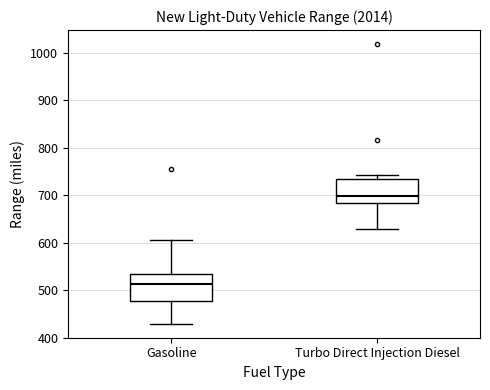

Reading left to right, read every box against the y-axis: the position of its median line, the range the box covers, and the ends of its whiskers. The values are not printed on the chart, so give them approximately, as read against the axis.

Gasoline: median 510, box 480 to 530, whiskers 430 to 600
Turbo Direct Injection Diesel: median 700, box 680 to 730, whiskers 630 to 740